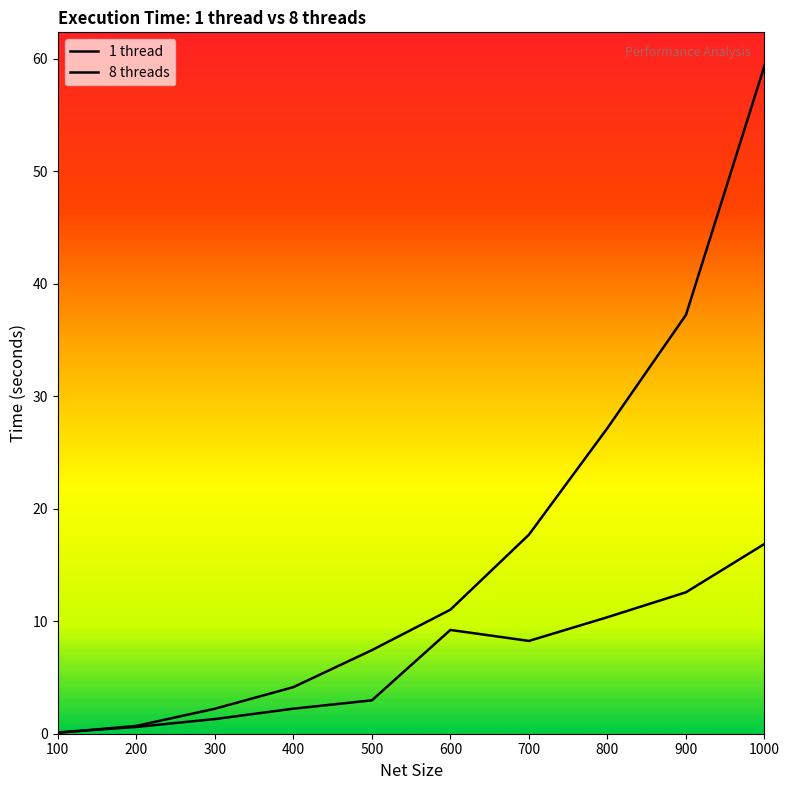

What is the approximate value of 1 thread at 400?

4.1